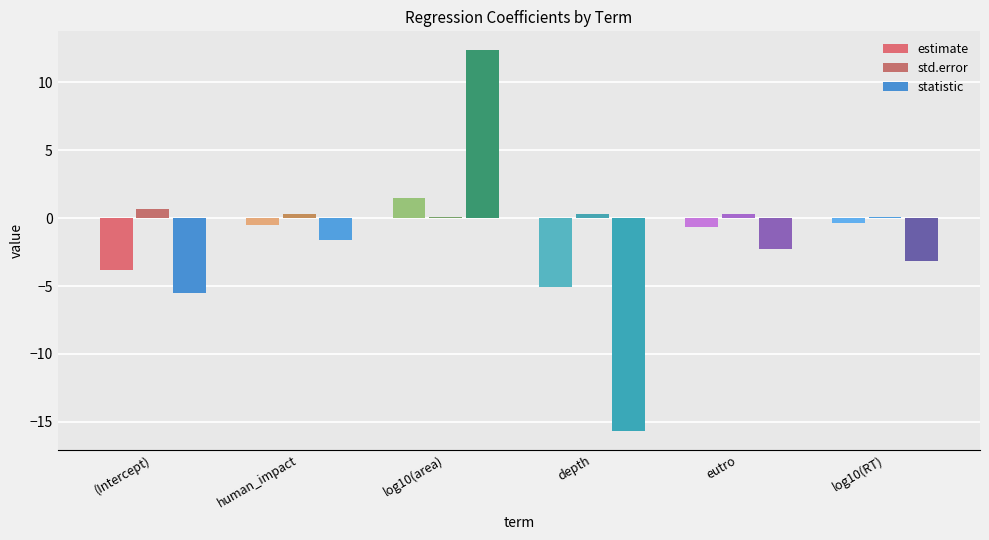

Are the bars horizontal?

No